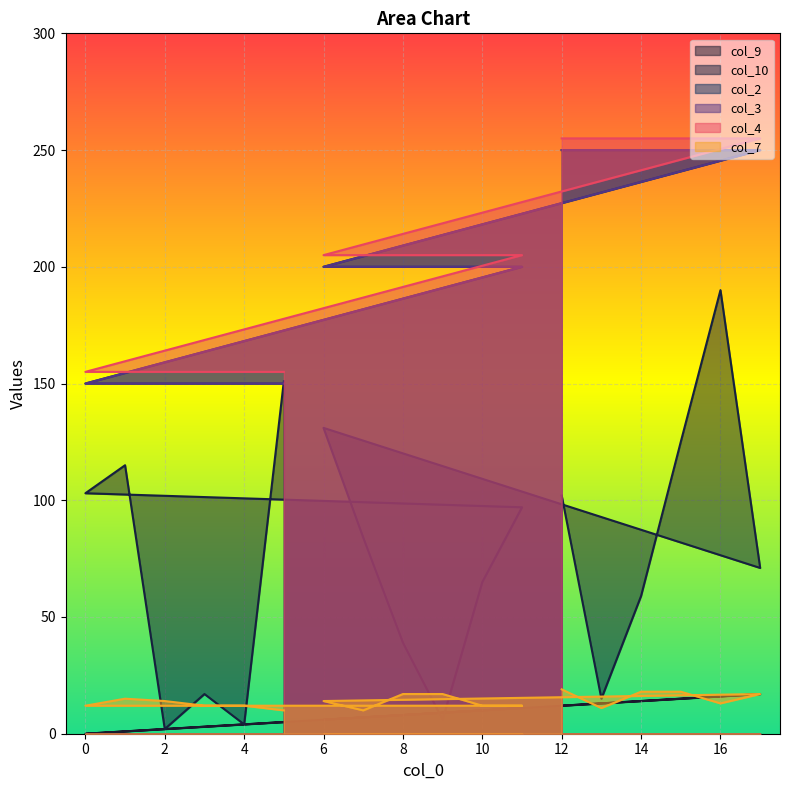

In col_10, how many points are lower than both neighbors (excluding endpoints)?

4